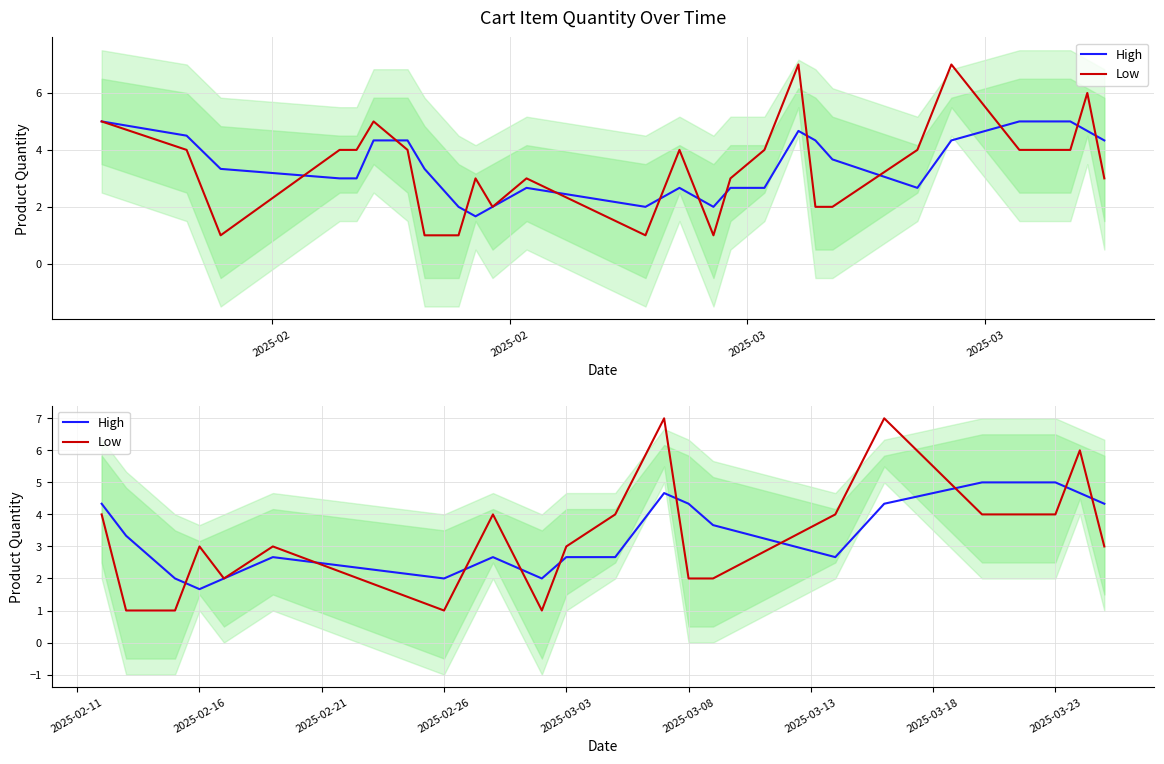

What are all the series names shown in the legend?

High, Low